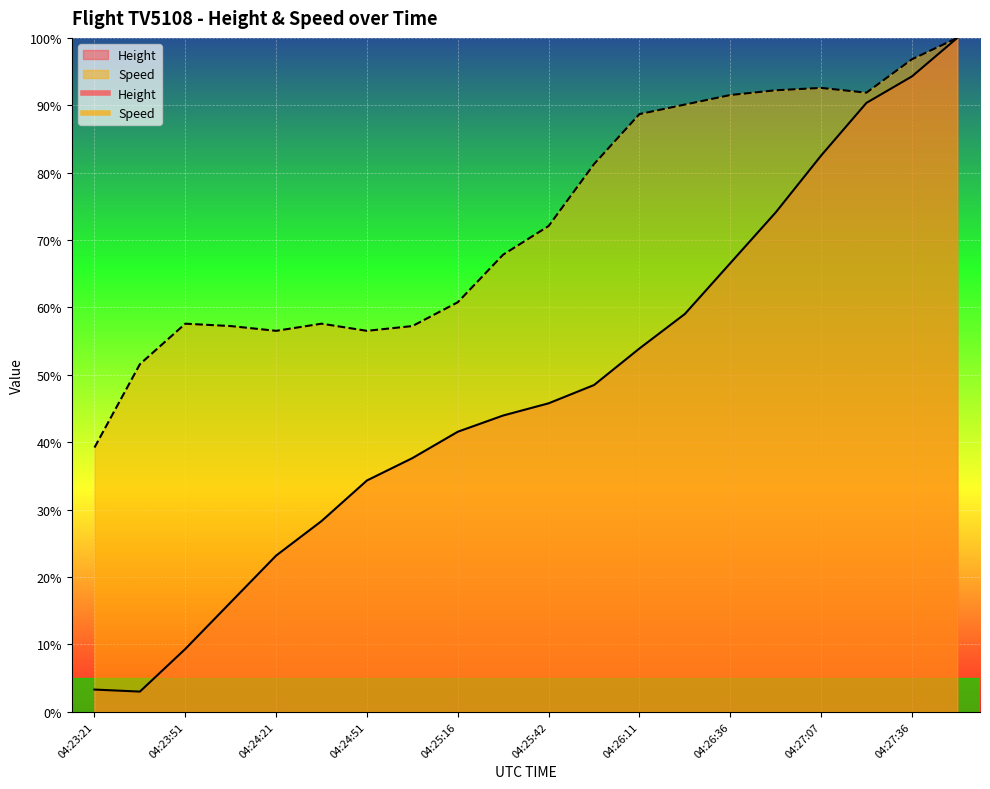

Is the value of Height at 04:26:51 greater than the value of Speed at 04:25:31?

Yes